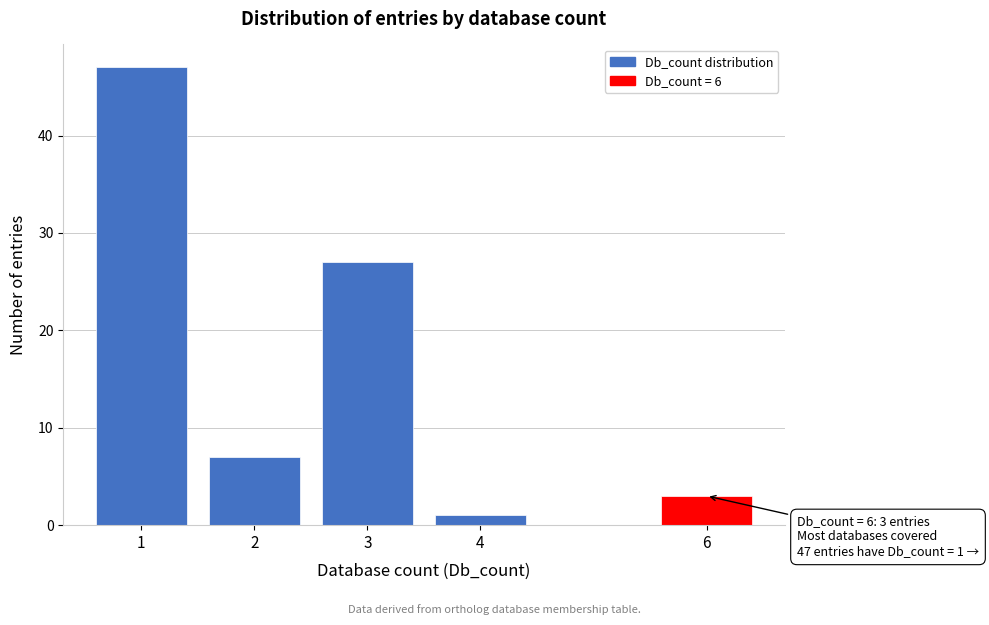

Reading left to right, extract all data points from this chart.

1=47	2=7	3=27	4=1	6=3